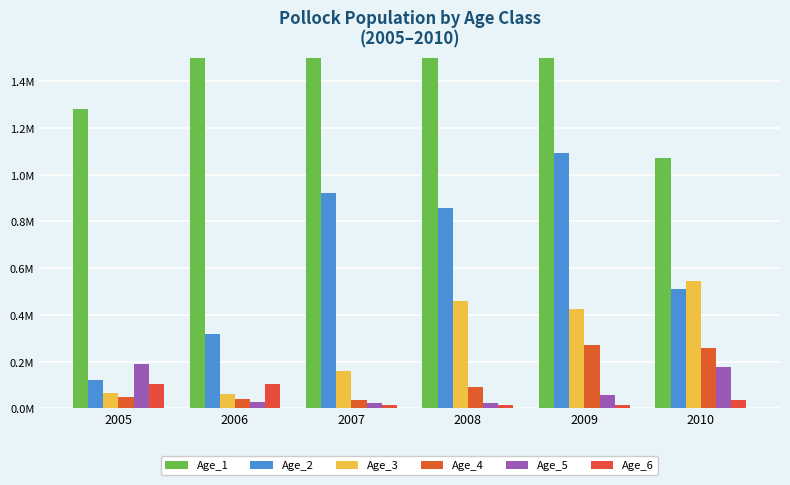

The Age_1 series shows 5838720.4 at 2006. True or false?

False